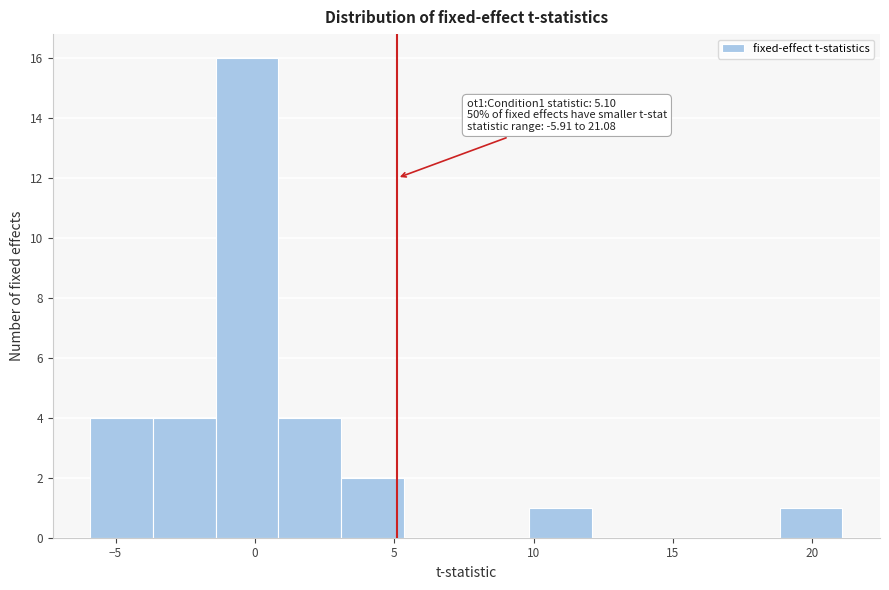

Which range on the x-axis has the tallest bar?

-1.5 to 1.0